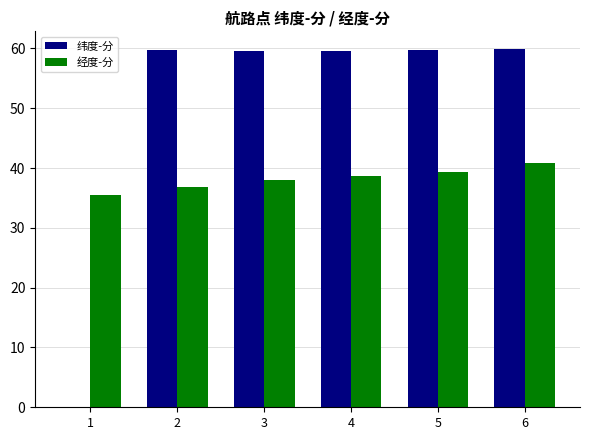

What is the maximum value shown in the chart?

59.9